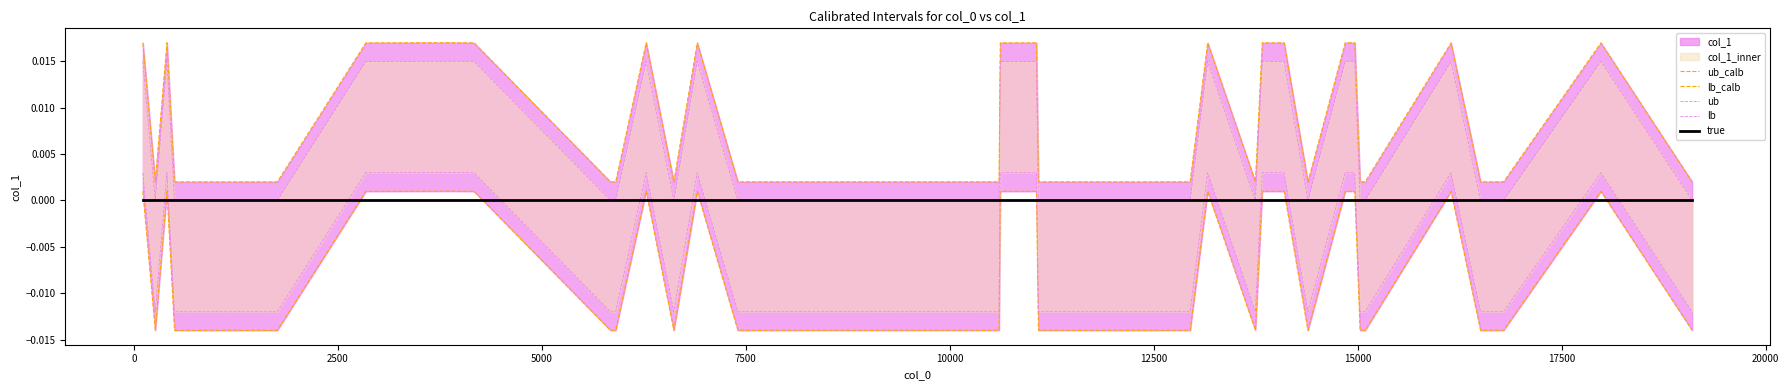

True or false: true and ub_calb intersect in this chart.

False